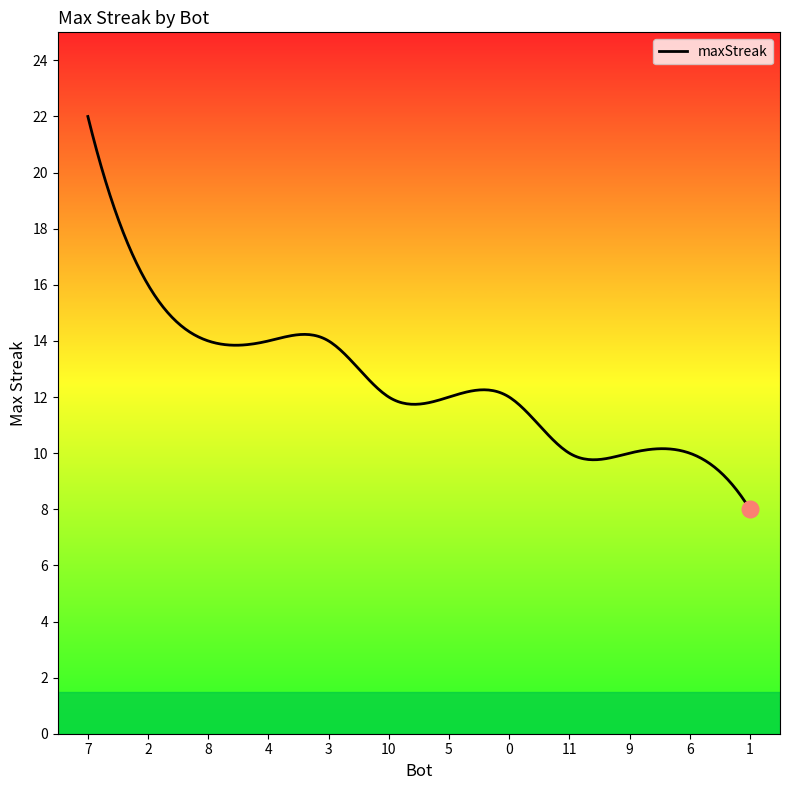

What is the minimum value shown in the chart?

8.0